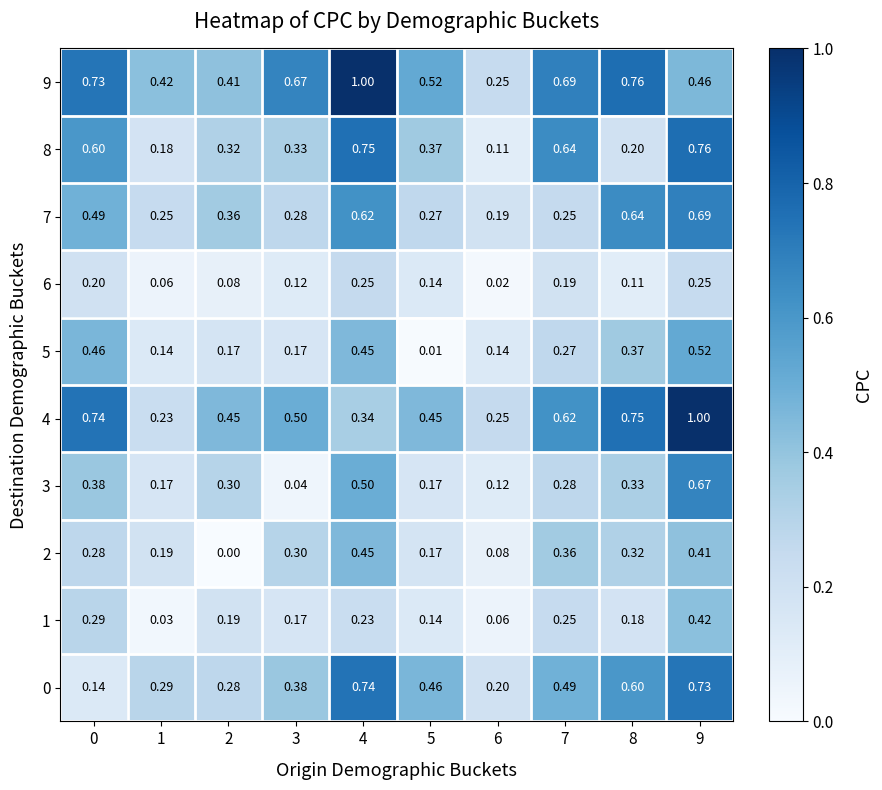

Count the number of categories in the chart.

10